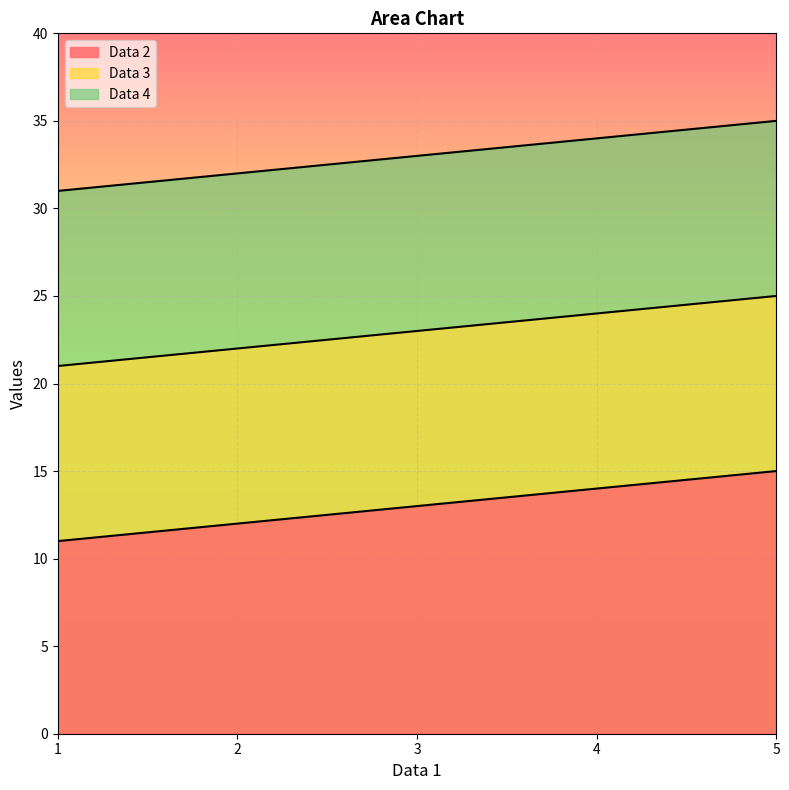

Is it true that Data 3 equals 17 at 5?

False